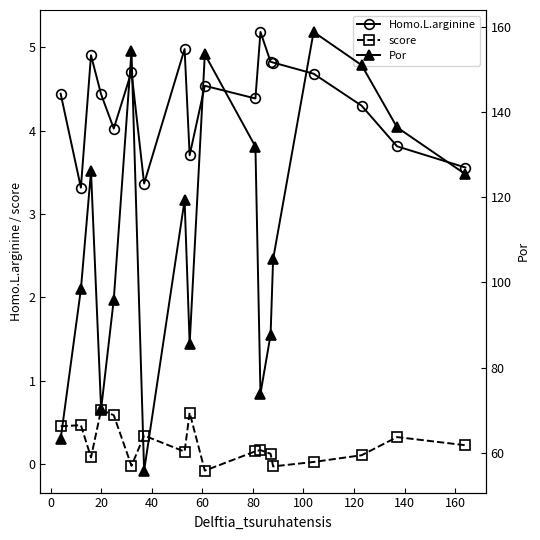

What is the value of the Homo.L.arginine point at the 14th from the left?

4.8